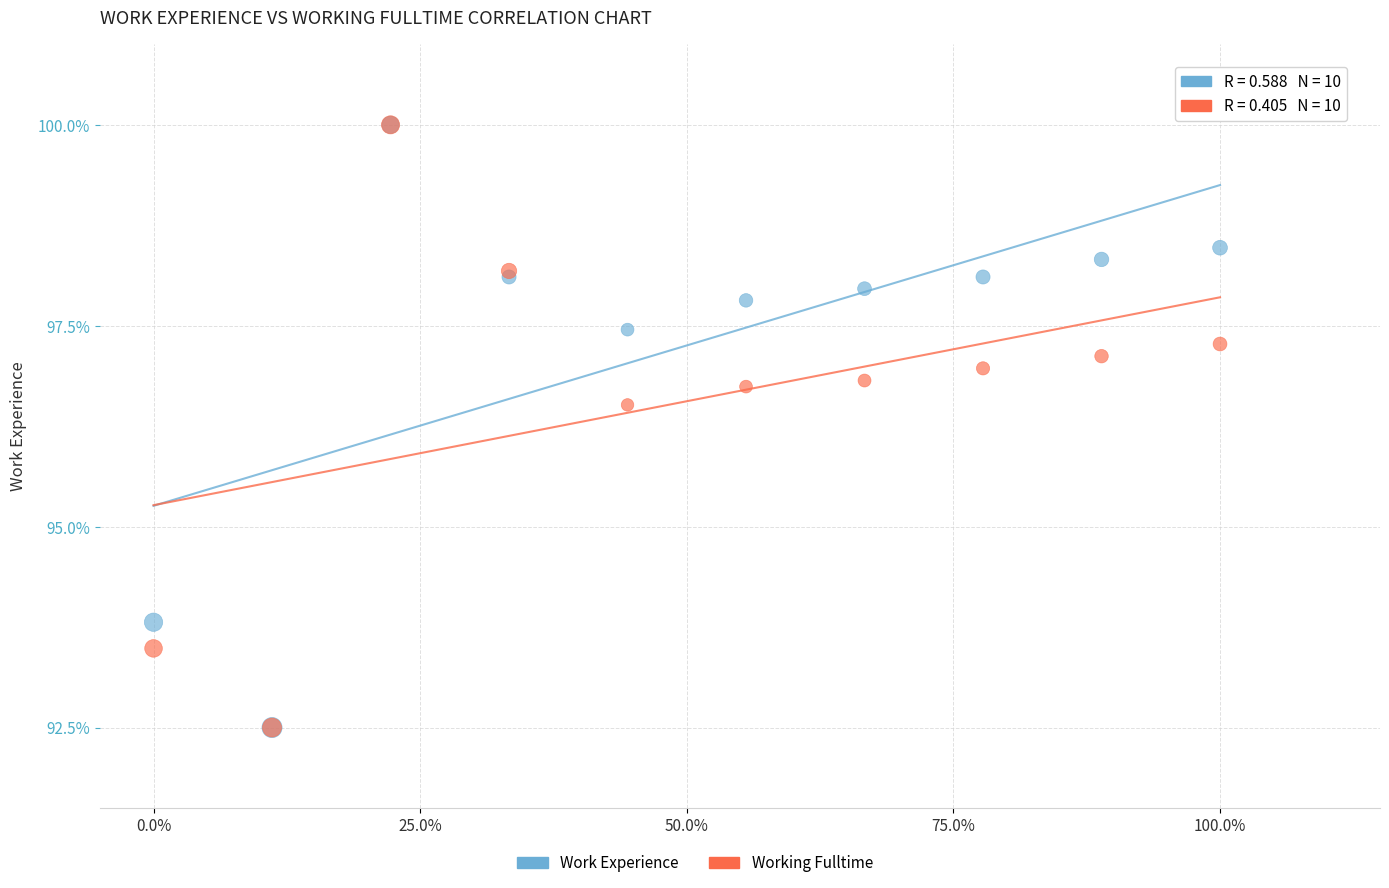

In the Working Fulltime series, what Y value is closest to 96?

96.5